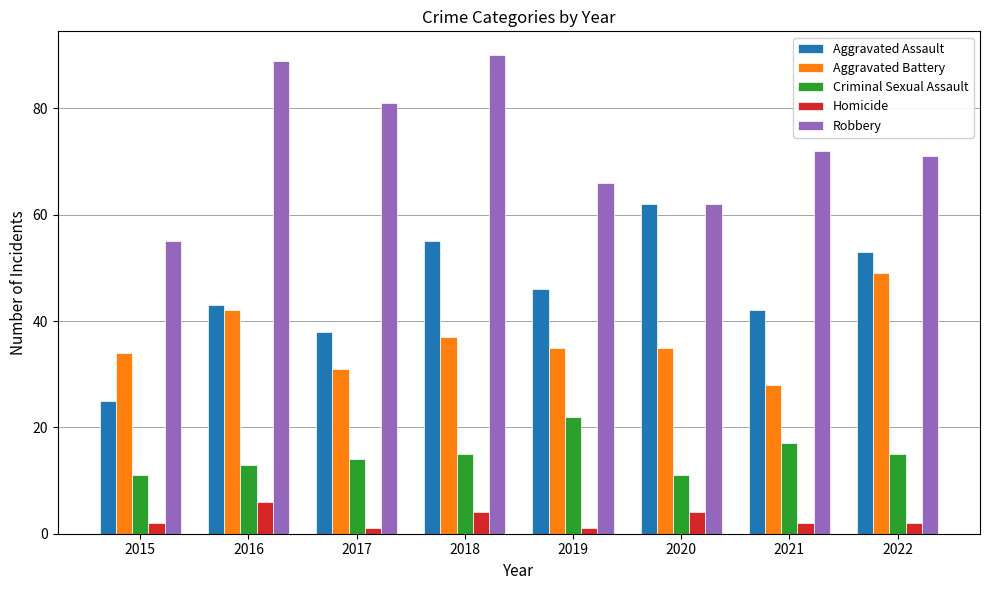

What is the difference between the highest and lowest values at 2016?

83